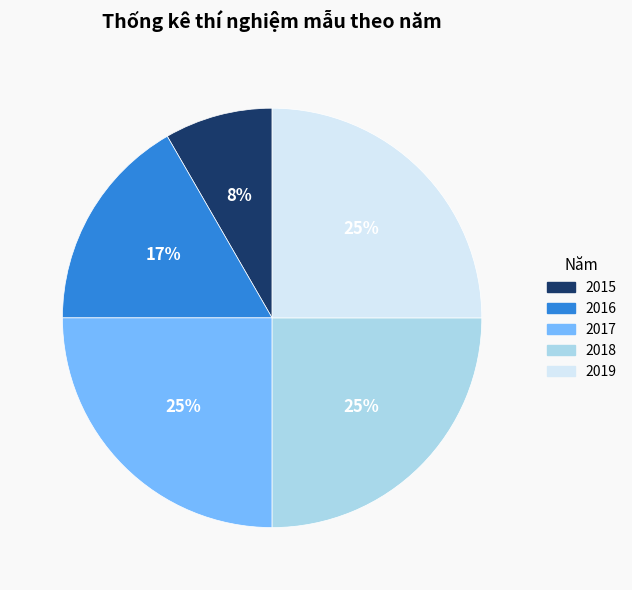

How many slices are in this pie chart?

5